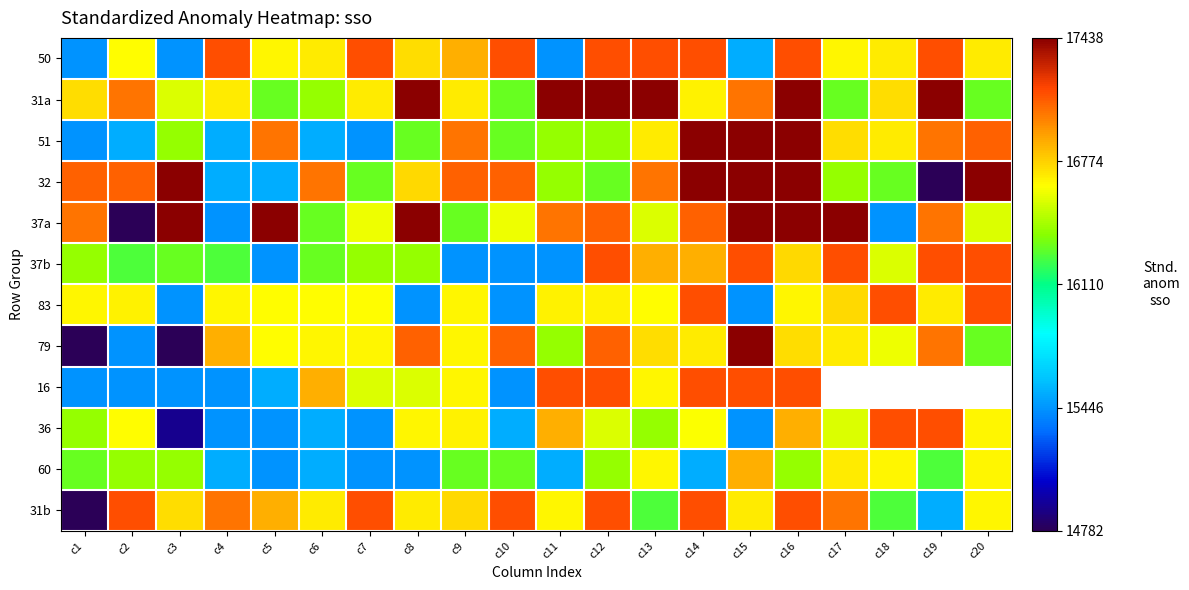

What is the lowest value of the 50 series?

15440.0